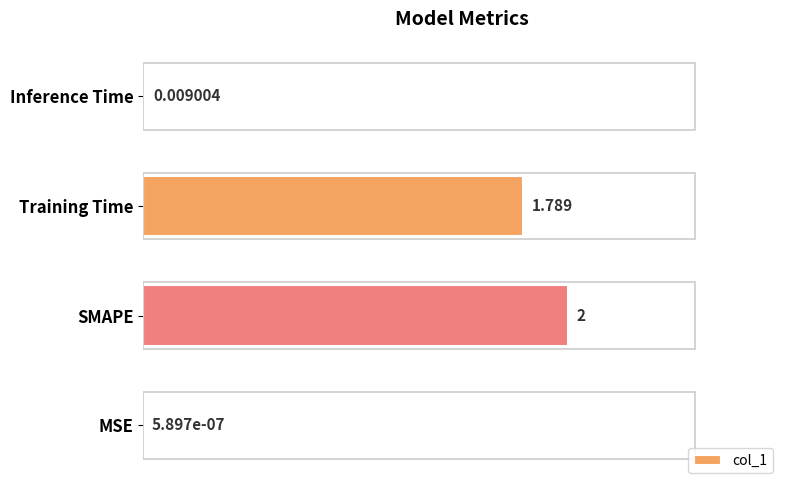

Are the bars grouped side by side (vs. stacked)?

No